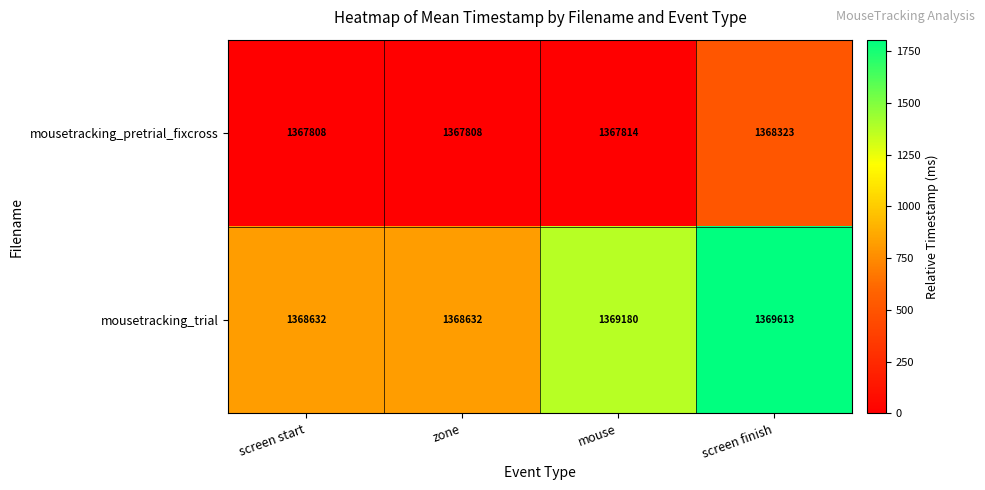

Which series has the largest range (max minus min)?

mousetracking_trial